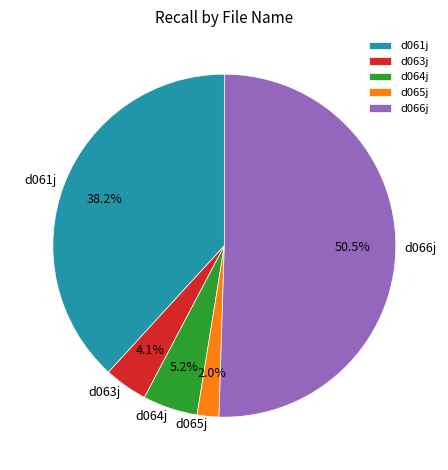

Count the number of slices in the pie.

5